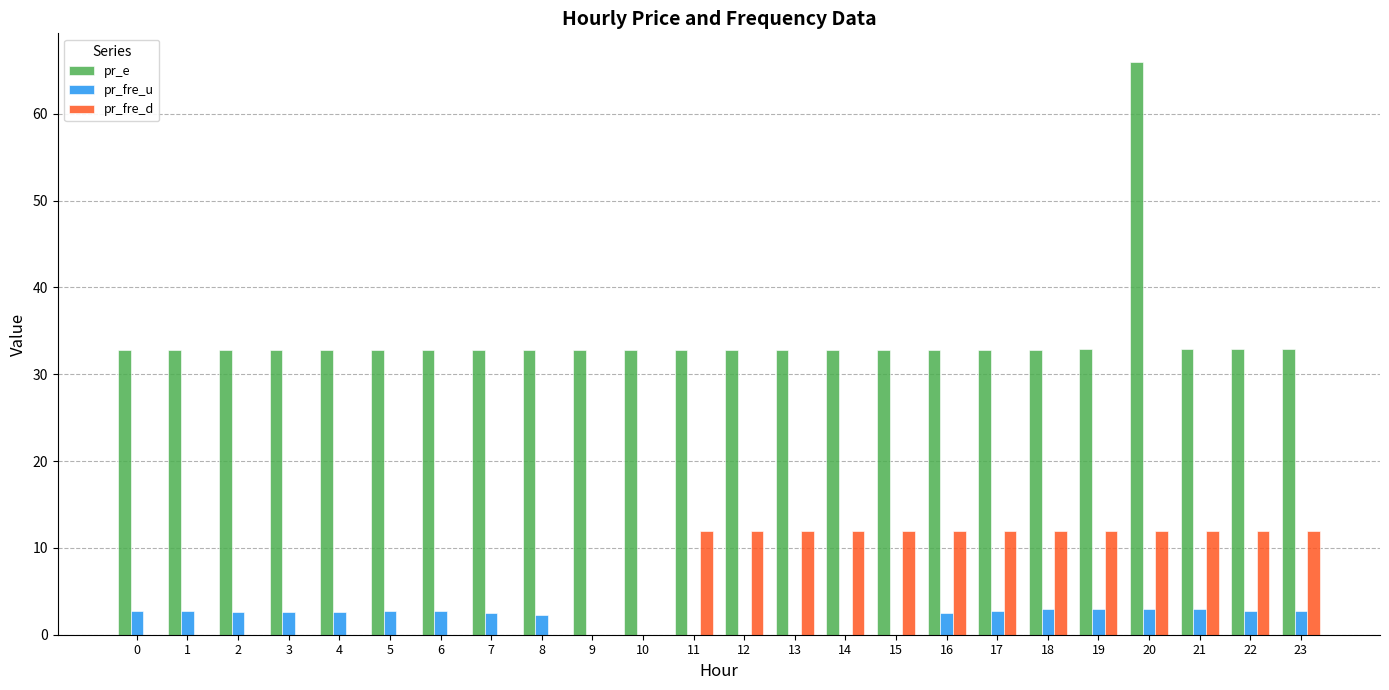

Count the number of data series in this chart.

3